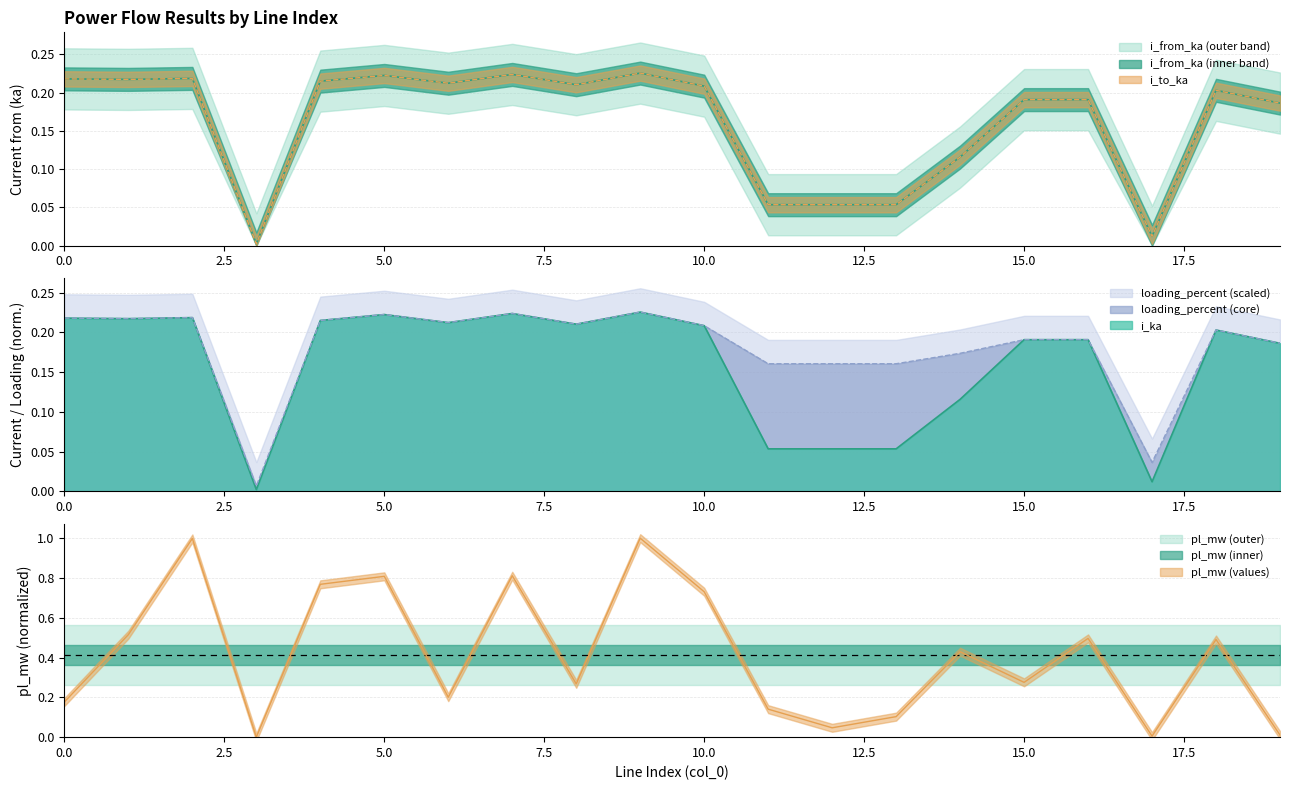

What is the sum of all pl_mw values?

8.3